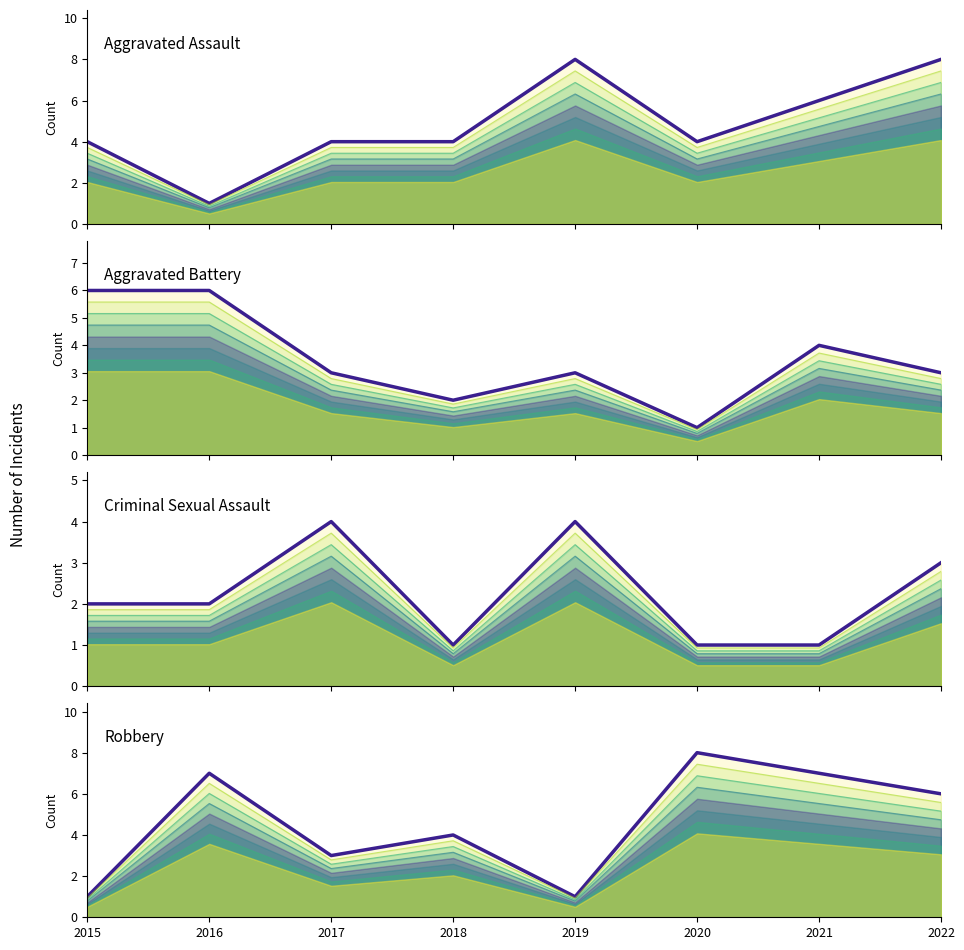

What is the total value across all series at 2020?

14